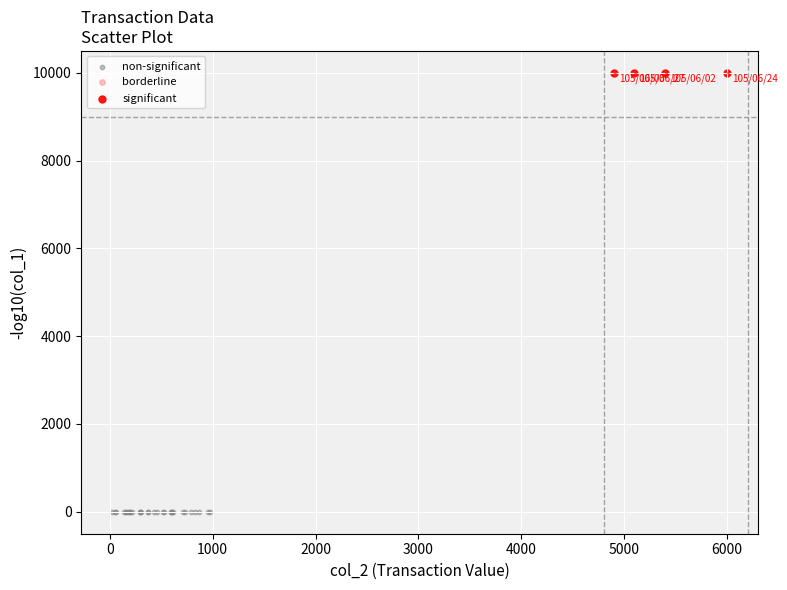

Which series contains the highest Y value?

significant